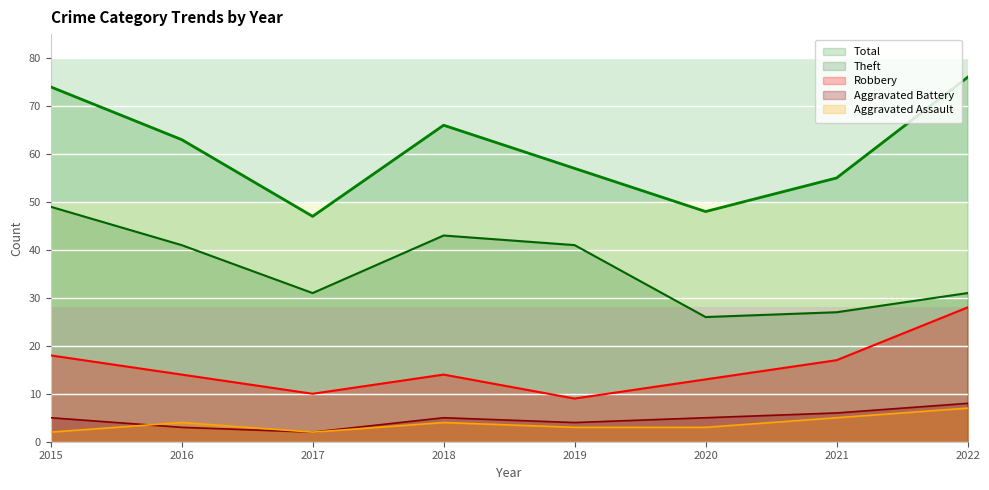

At 2019, list the series in order from largest to smallest.

Total, Theft, Robbery, Aggravated Battery, Aggravated Assault